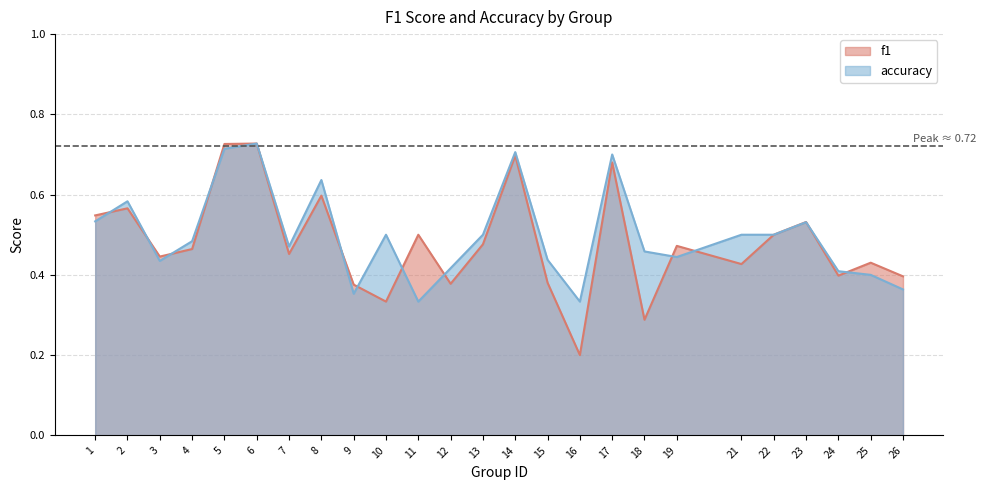

How many interior local peaks does the f1 series have?

9